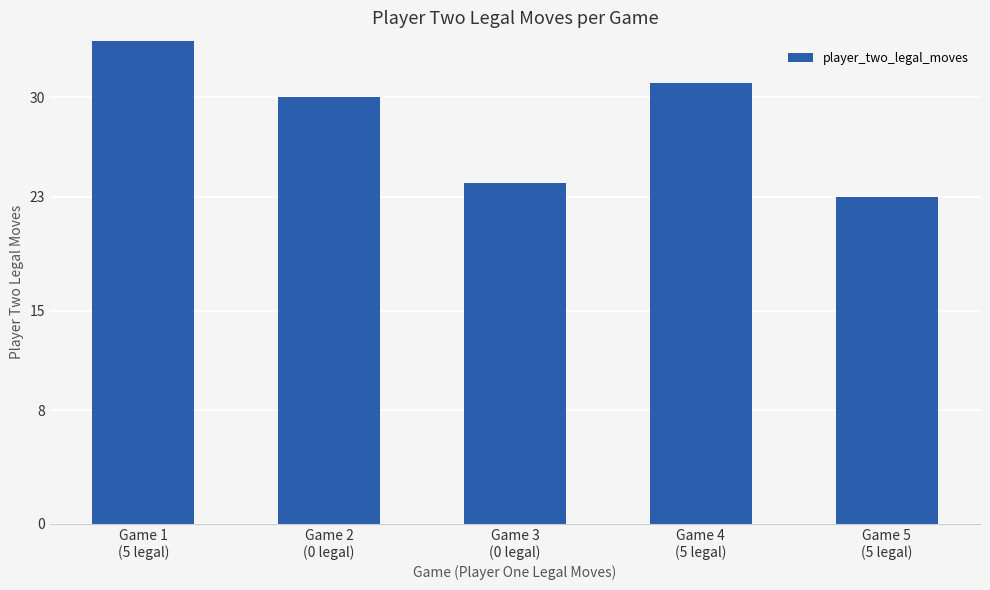

Are the bars grouped side by side (vs. stacked)?

No